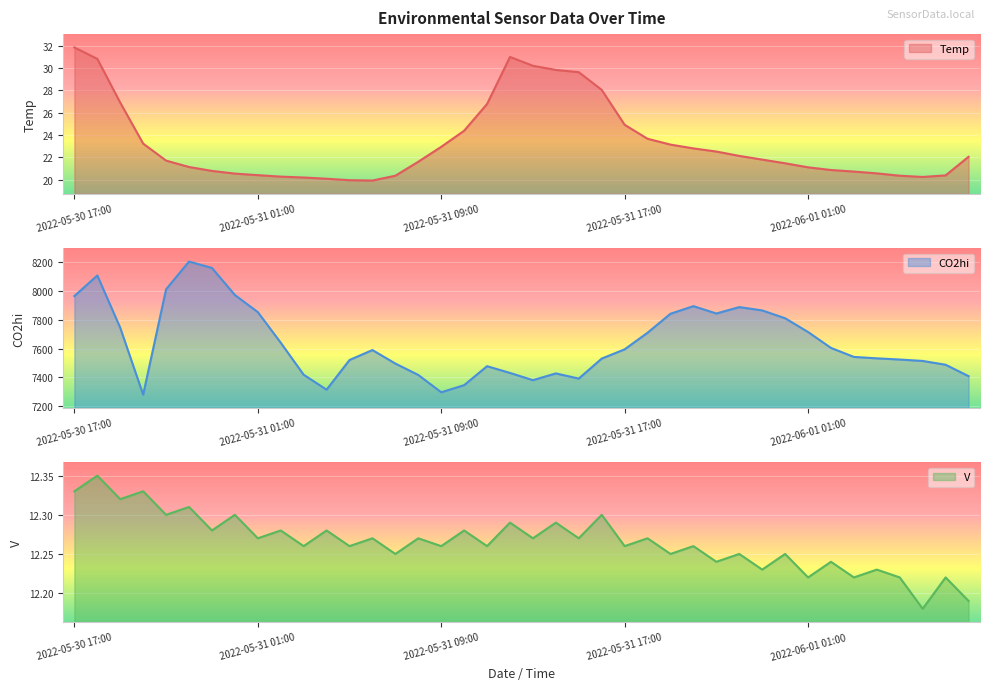

What is the smallest value displayed?

12.2